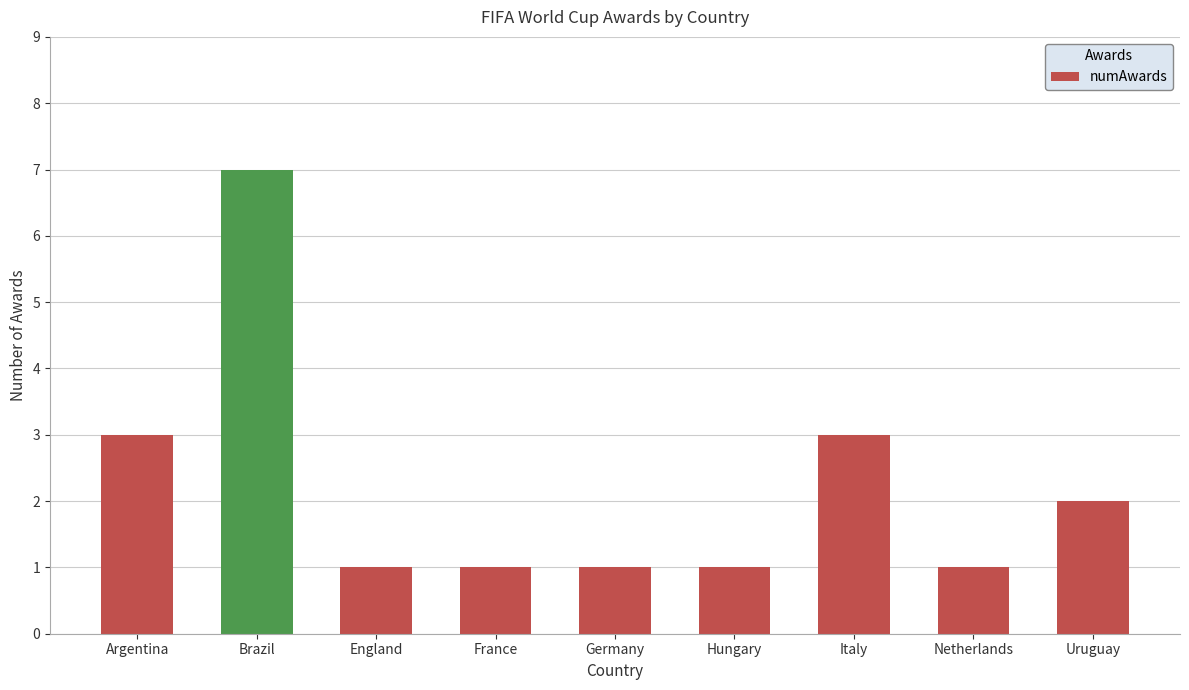

Reading left to right, transcribe all the data shown in this chart.

3	7	1	1	1	1	3	1	2